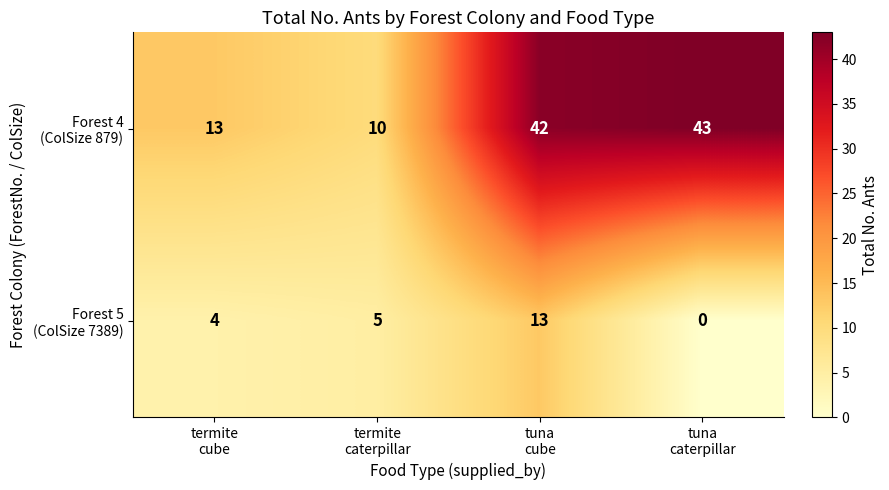

What is the greatest value displayed?

43